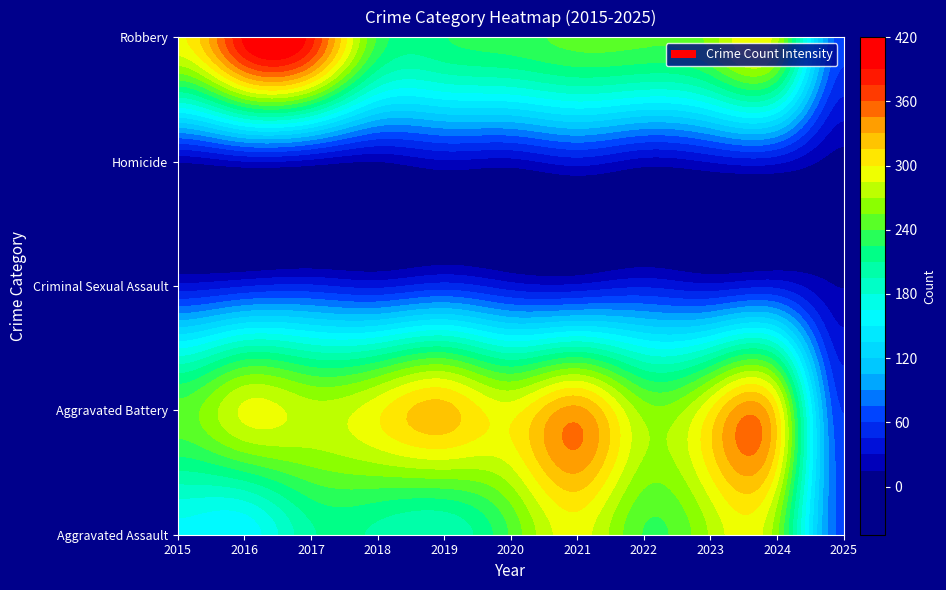

Reading left to right, what are all the values shown in this chart?

Aggravated Assault: 2015=160	2016=154	2017=207	2018=206	2019=197	2020=242	2021=292	2022=239	2023=272	2024=258	2025=69
Aggravated Battery: 2015=246	2016=288	2017=277	2018=296	2019=321	2020=293	2021=335	2022=263	2023=300	2024=304	2025=59
Criminal Sexual Assault: 2015=34	2016=43	2017=47	2018=40	2019=51	2020=36	2021=33	2022=42	2023=34	2024=40	2025=14
Homicide: 2015=17	2016=29	2017=24	2018=15	2019=27	2020=24	2021=37	2022=23	2023=31	2024=34	2025=8
Robbery: 2015=297	2016=394	2017=381	2018=237	2019=224	2020=233	2021=245	2022=243	2023=261	2024=273	2025=66